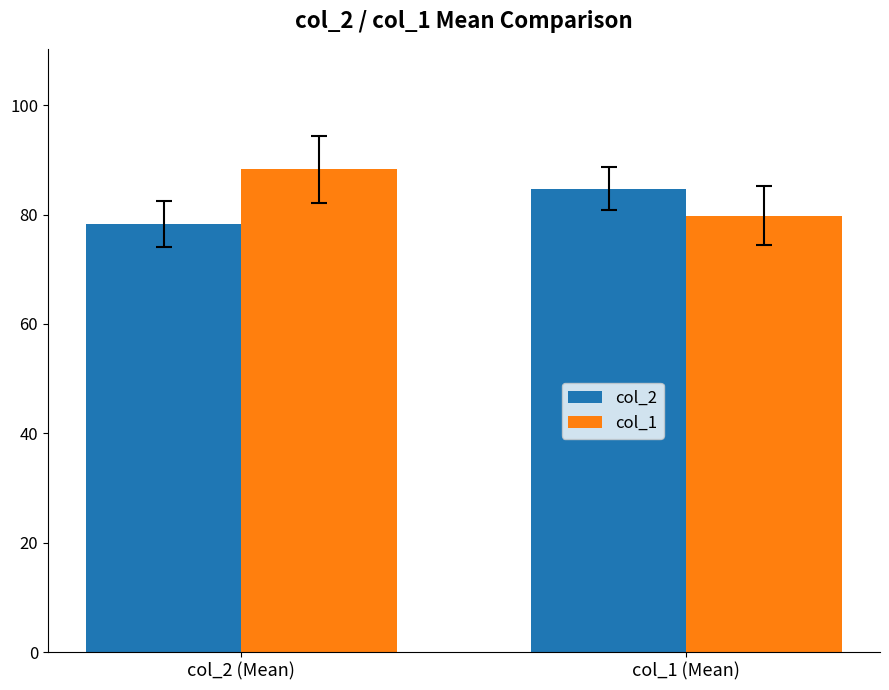

At which category is the sum across all series the highest?

col_2 (Mean)